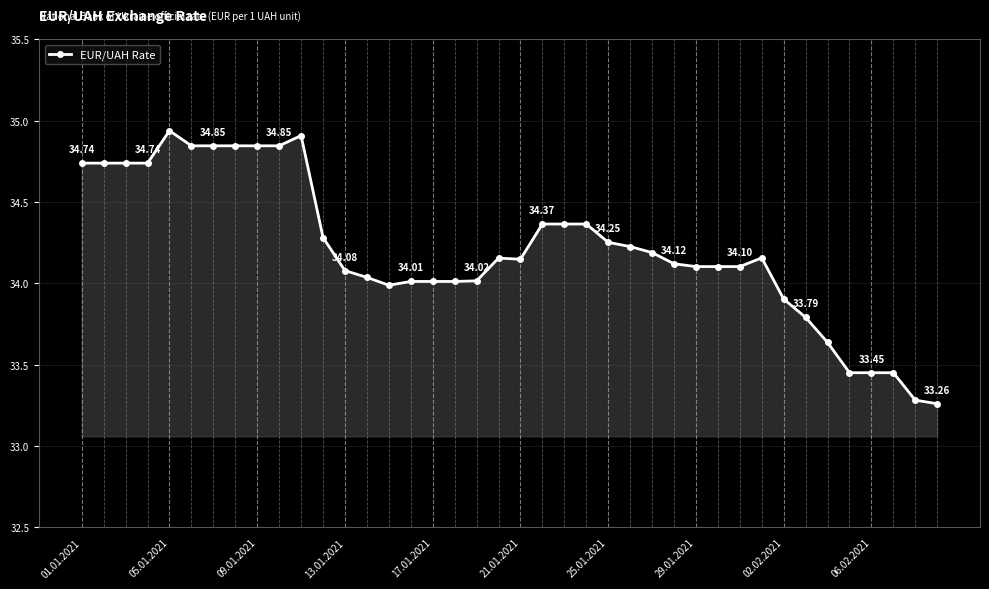

True or false: the data has more than 0 interior local peaks.

True